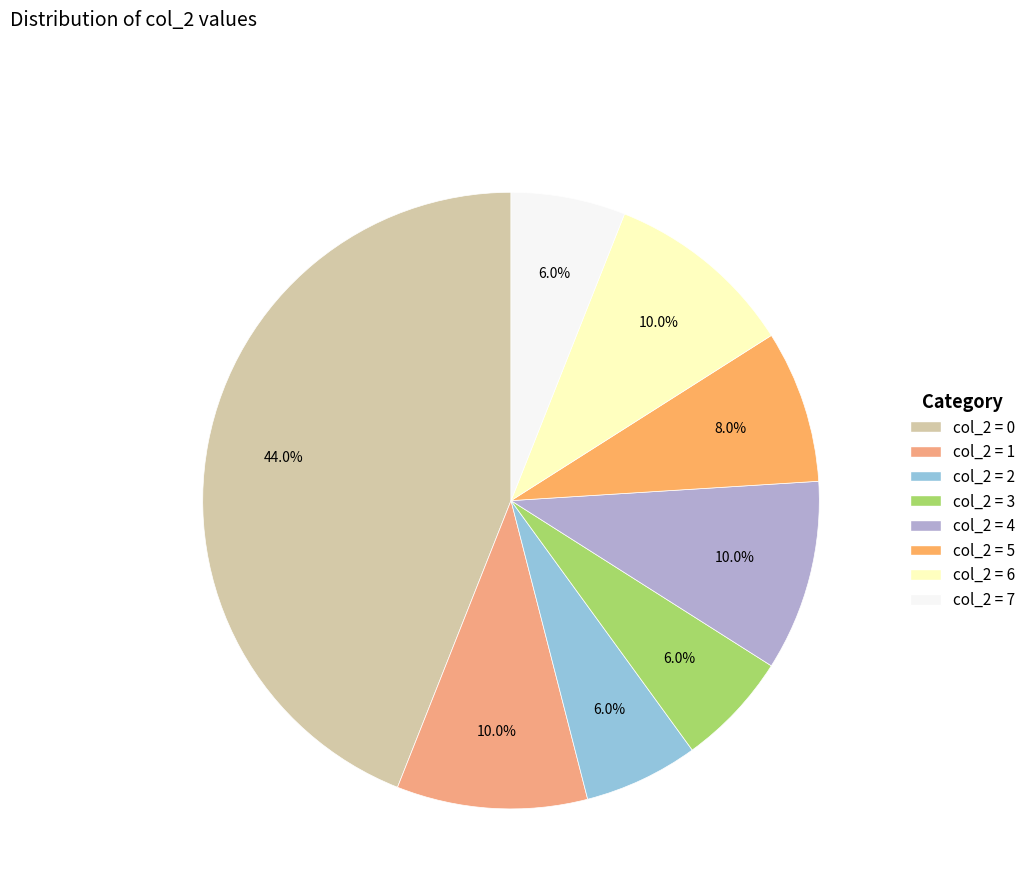

Count the number of slices in the pie.

8